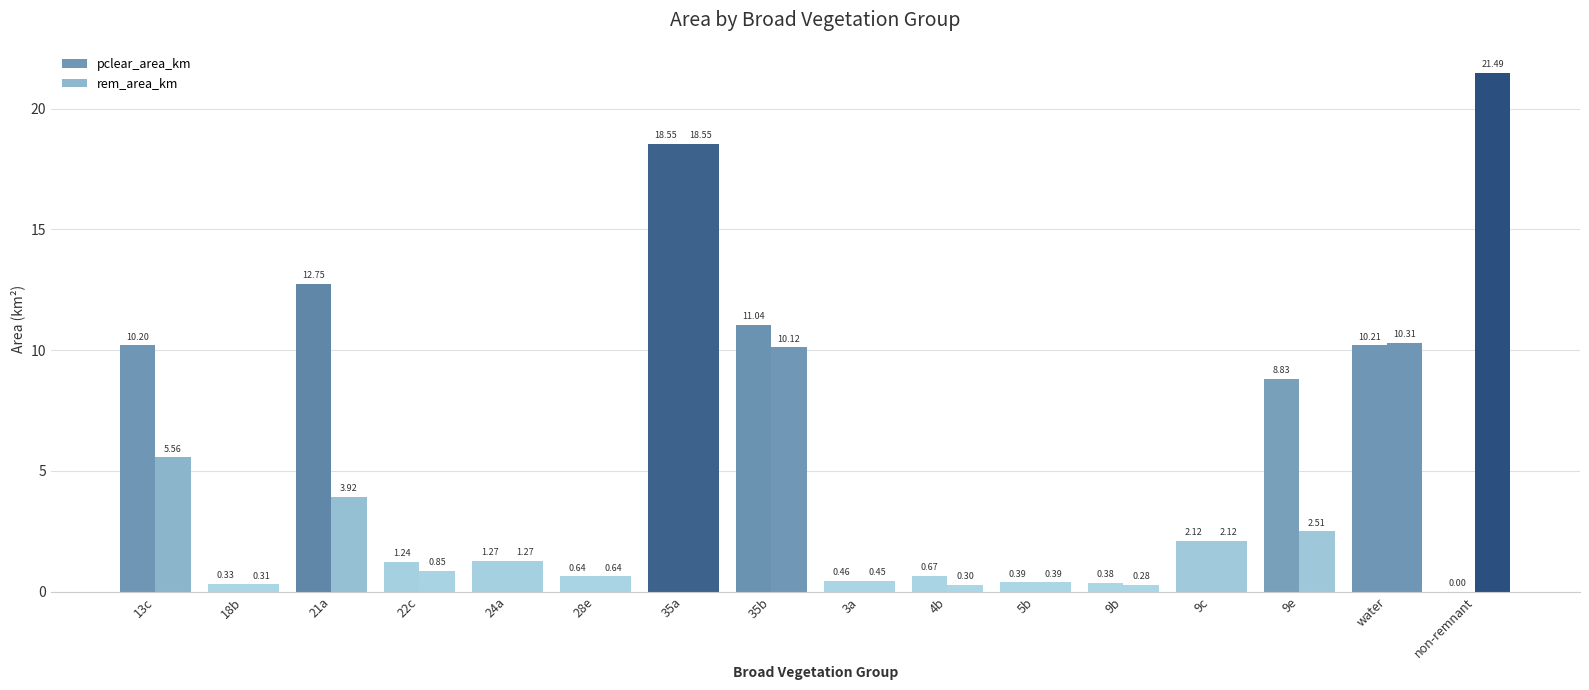

Reading left to right, extract all data points from this chart.

pclear_area_km: 10.2	0.3	12.8	1.2	1.3	0.6	18.6	11.0	0.5	0.7	0.4	0.4	2.1	8.8	10.2	0.0
rem_area_km: 5.6	0.3	3.9	0.9	1.3	0.6	18.6	10.1	0.5	0.3	0.4	0.3	2.1	2.5	10.3	21.5